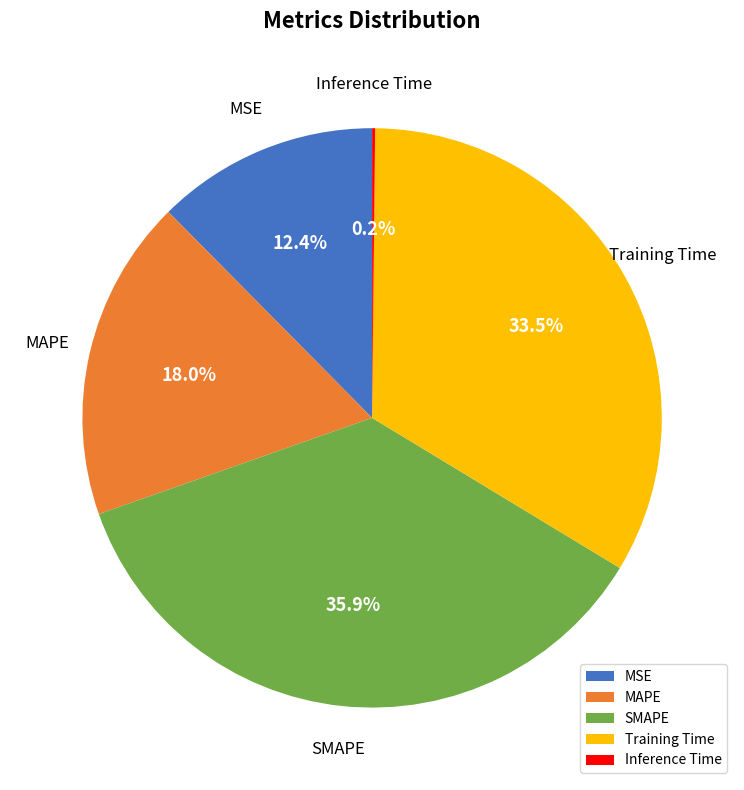

Is Training Time the majority of the pie?

No